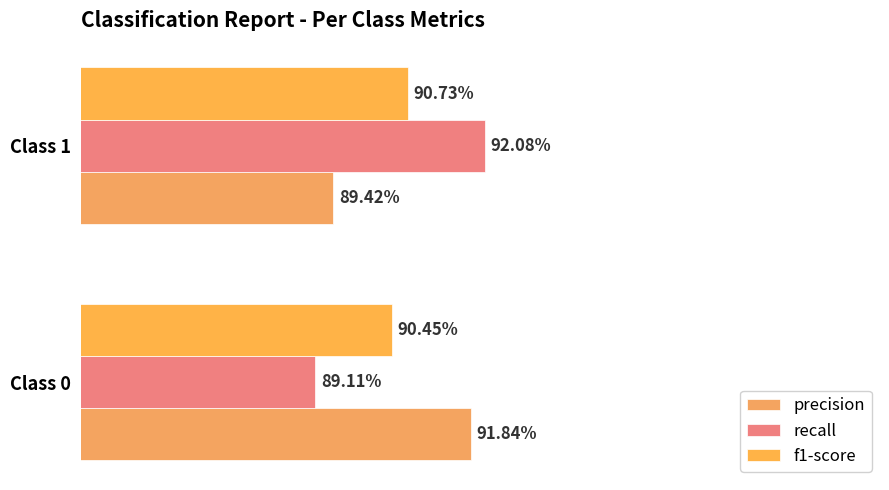

At how many categories does at least one series exceed 0?

2